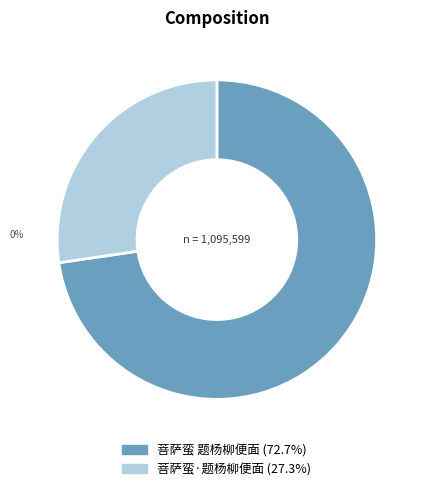

What is the majority slice?

菩萨蛮 题杨柳便面